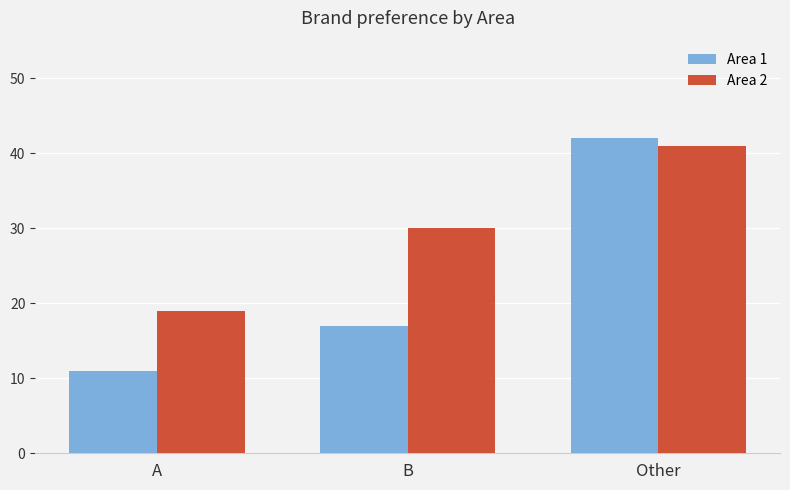

Reading left to right, what are all the values shown in this chart?

Area 1: A=11	B=17	Other=42
Area 2: A=19	B=30	Other=41